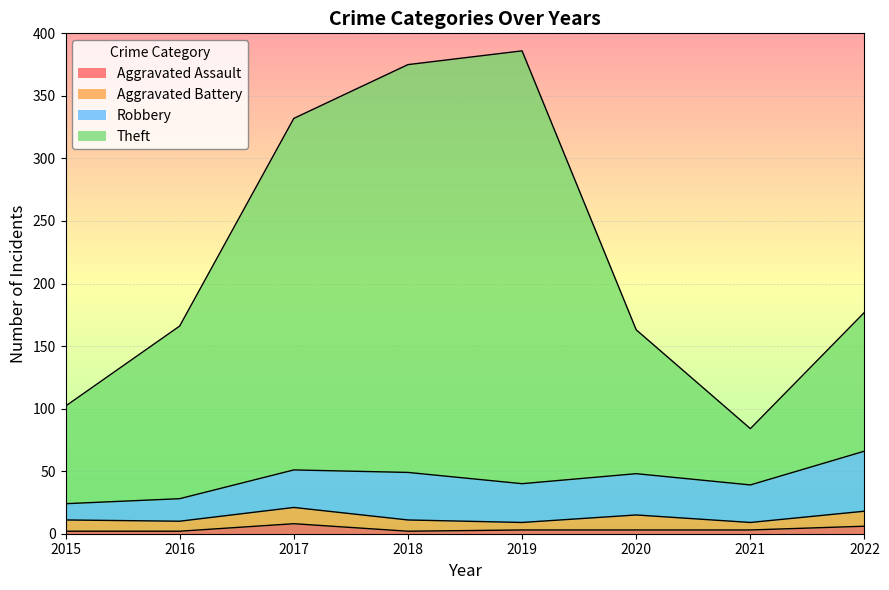

How many data points in Theft are above 177?

3